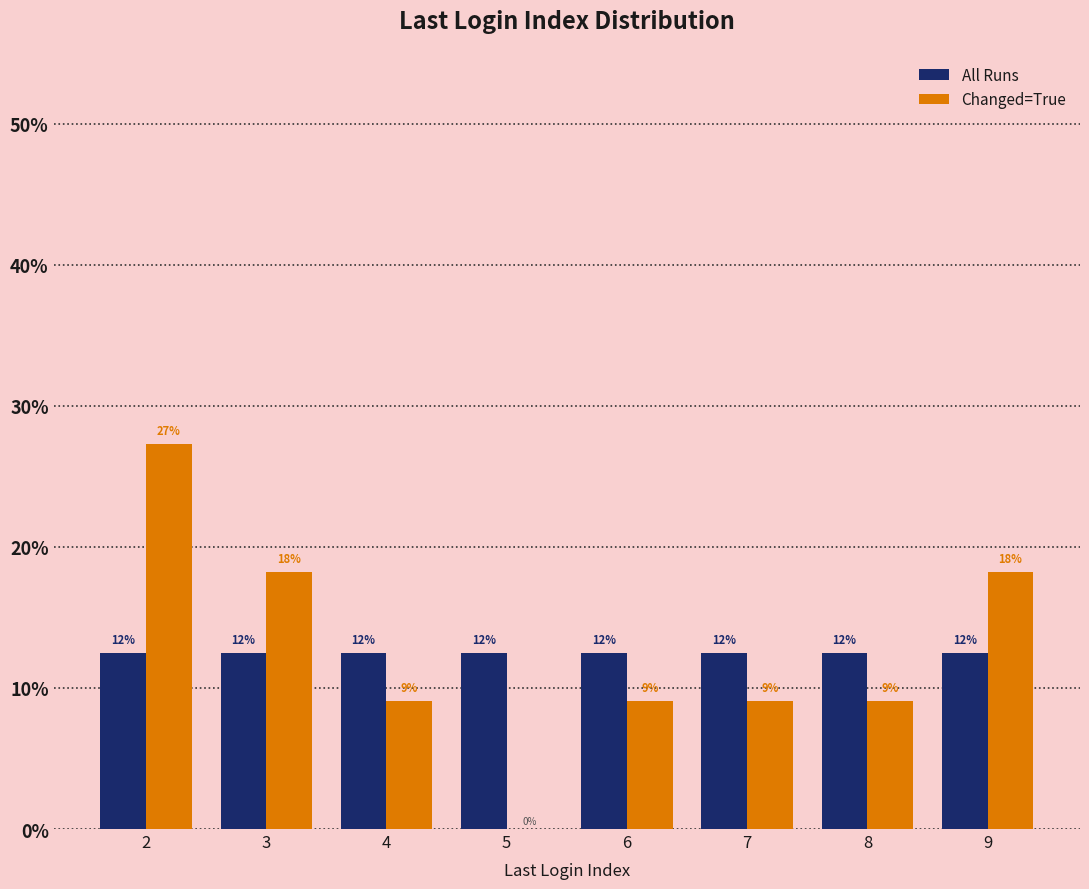

Are the bars grouped side by side (vs. stacked)?

Yes